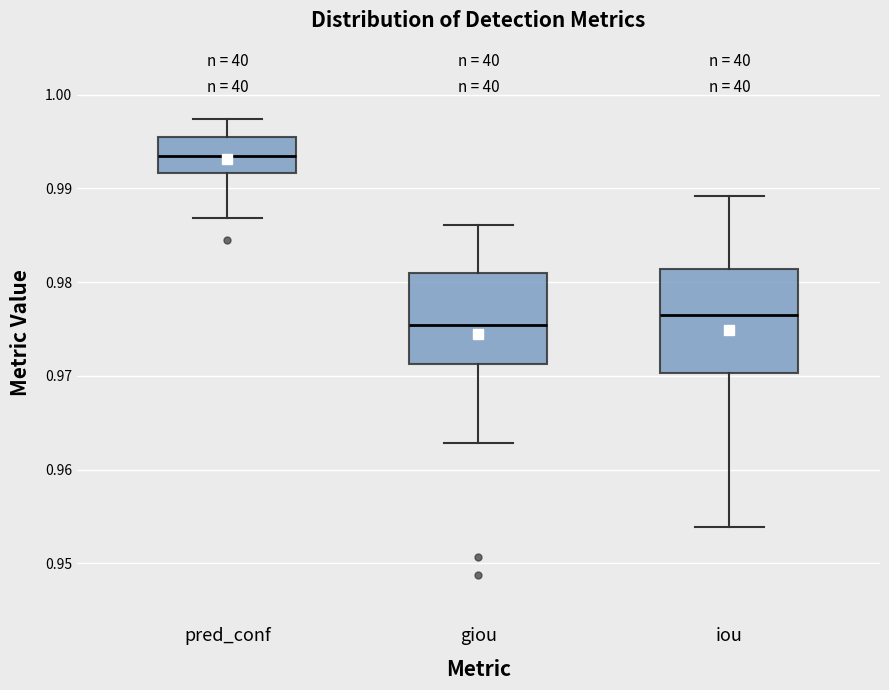

Reading left to right, transcribe this box plot: for each box, give where its median line is, the range the box spans, and where its two whiskers end, as read against the y-axis. The values are not printed on the chart, so give them approximately, as read against the axis.

pred_conf: median 0.993, box 0.992 to 0.995, whiskers 0.987 to 0.997
giou: median 0.975, box 0.971 to 0.981, whiskers 0.963 to 0.986
iou: median 0.976, box 0.970 to 0.981, whiskers 0.954 to 0.989